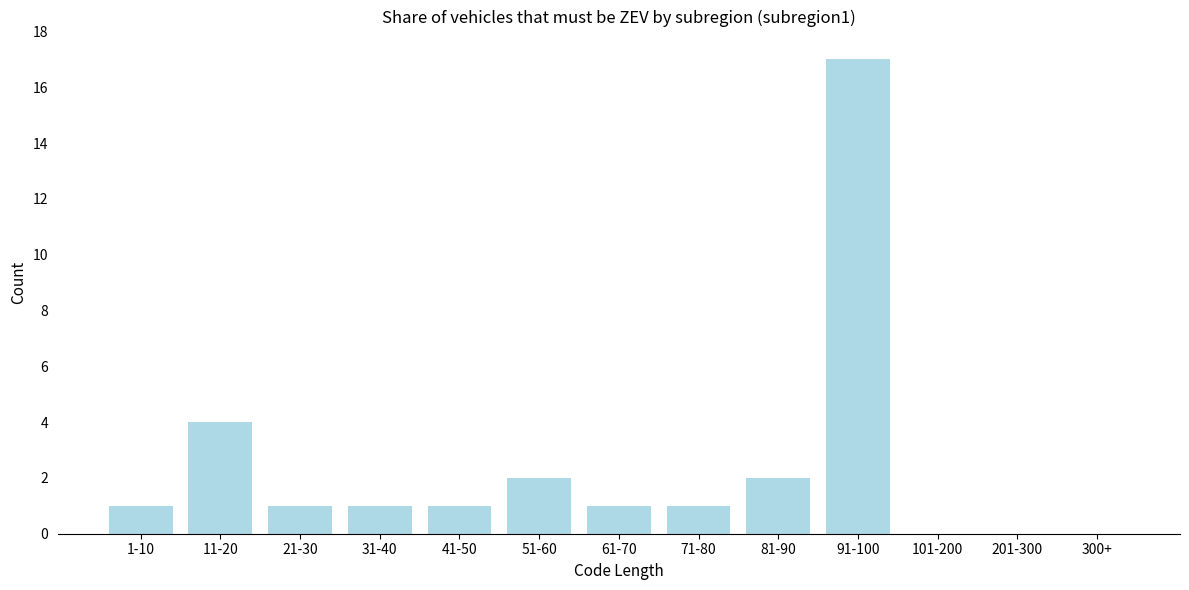

Reading left to right, list all the values displayed in this chart.

1-10=1	11-20=4	21-30=1	31-40=1	41-50=1	51-60=2	61-70=1	71-80=1	81-90=2	91-100=17	101-200=0	201-300=0	300+=0